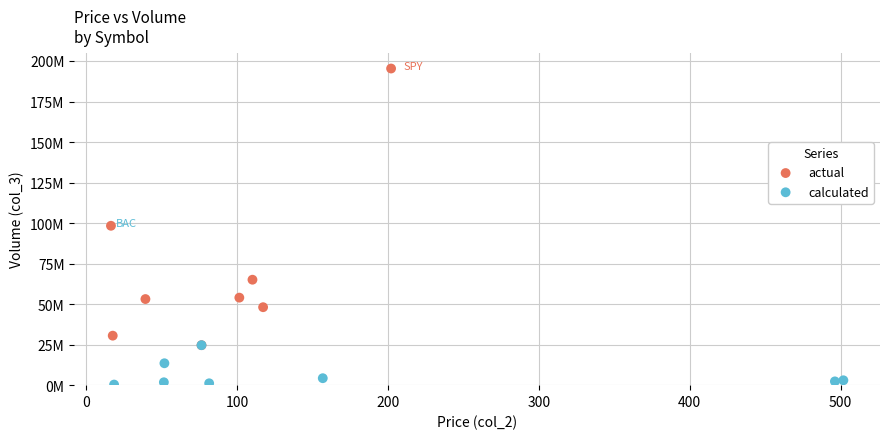

What are all the series names shown in the legend?

actual, calculated